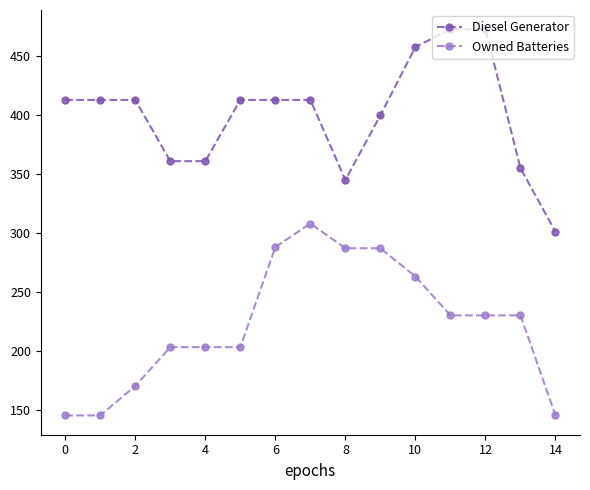

True or false: Diesel Generator has more than 0 interior local peaks.

True